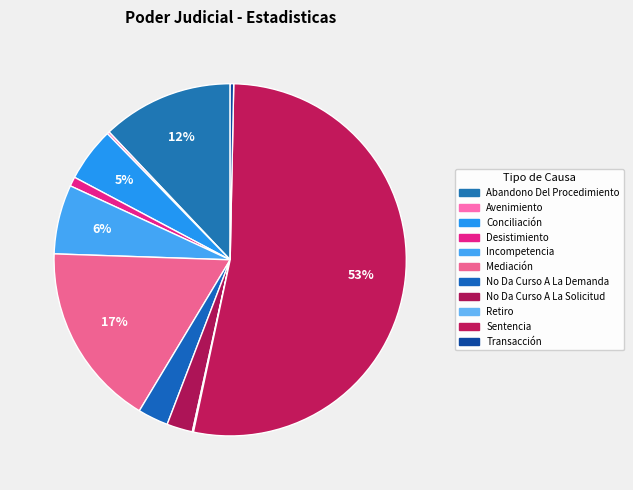

Do Conciliación and Abandono Del Procedimiento together represent more than half of the pie?

No